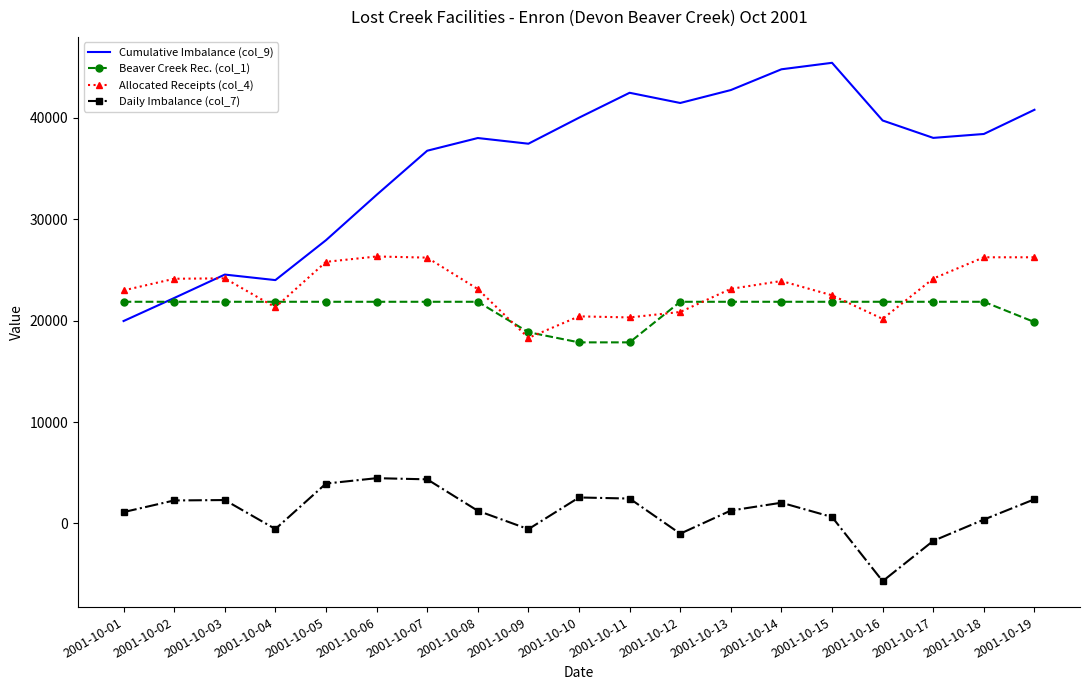

What is the lowest value of the Beaver Creek Rec. (col_1) series?

17850.0